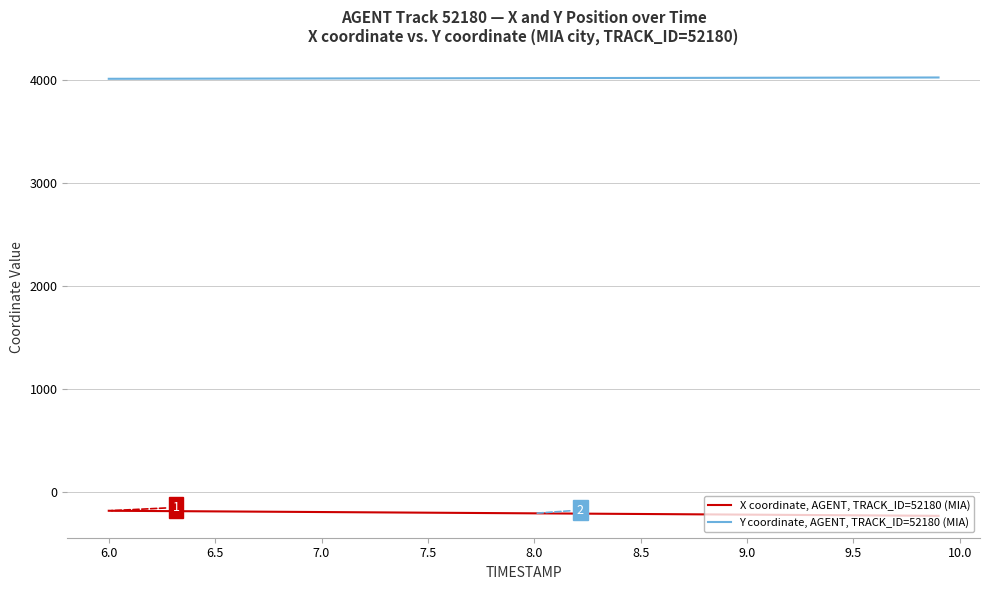

What is the minimum value for Y coordinate, AGENT, TRACK_ID=52180 (MIA)?

4008.3